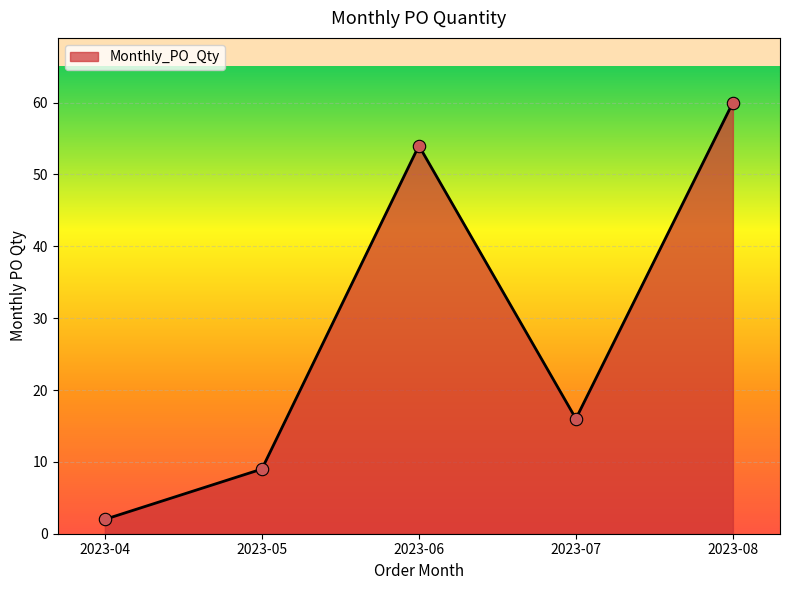

Which has a higher value, 2023-06 or 2023-04?

2023-06